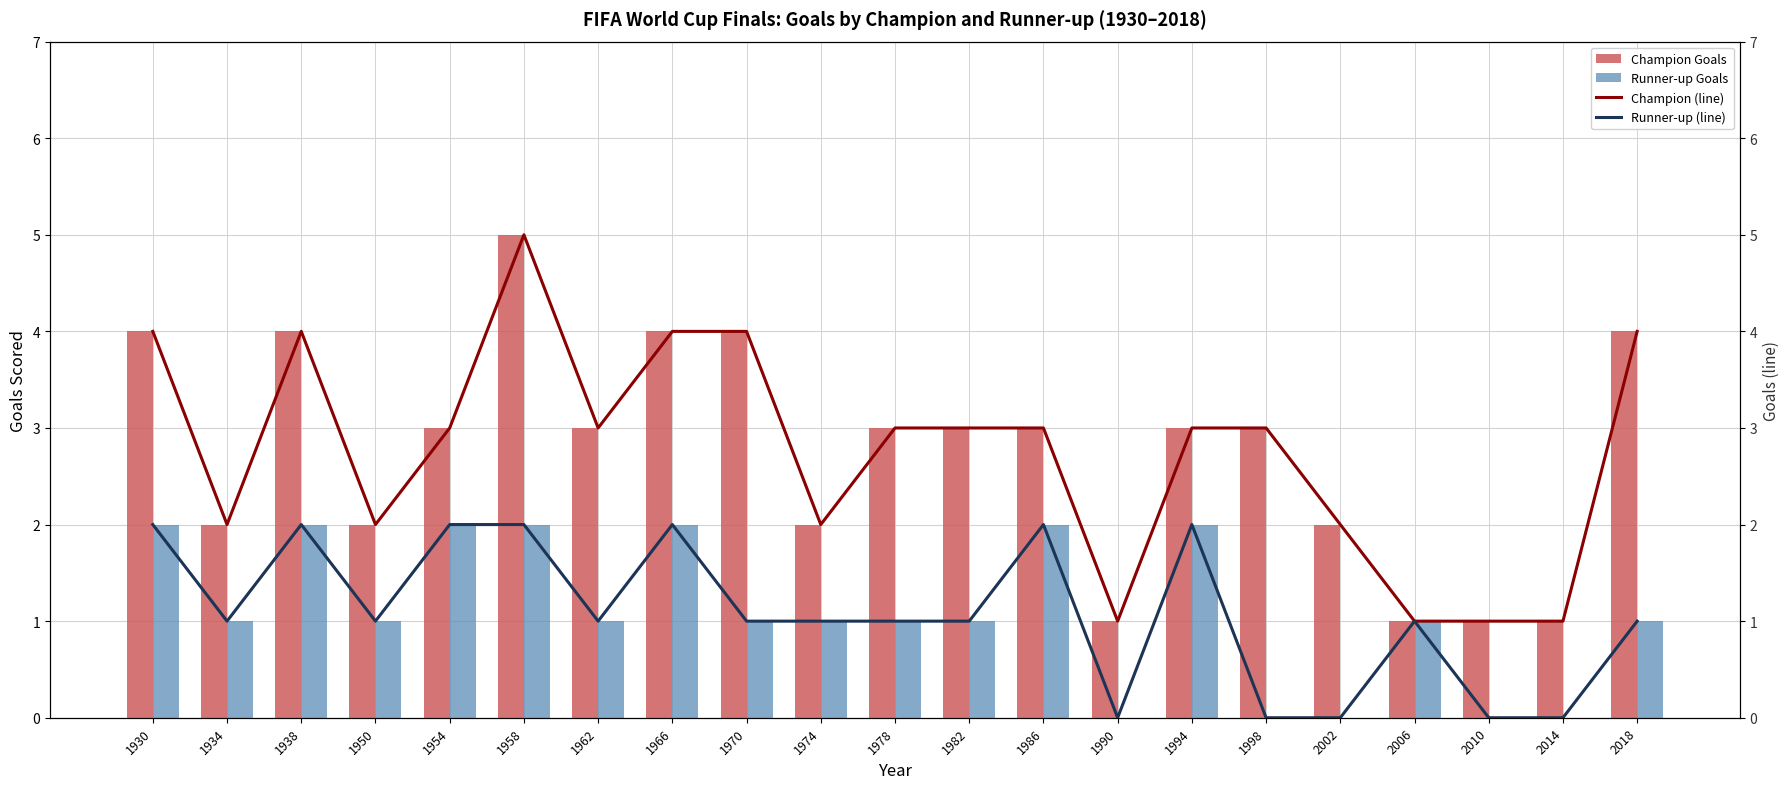

Between 1966 and 1974, which series saw the biggest shift?

Champion Goals